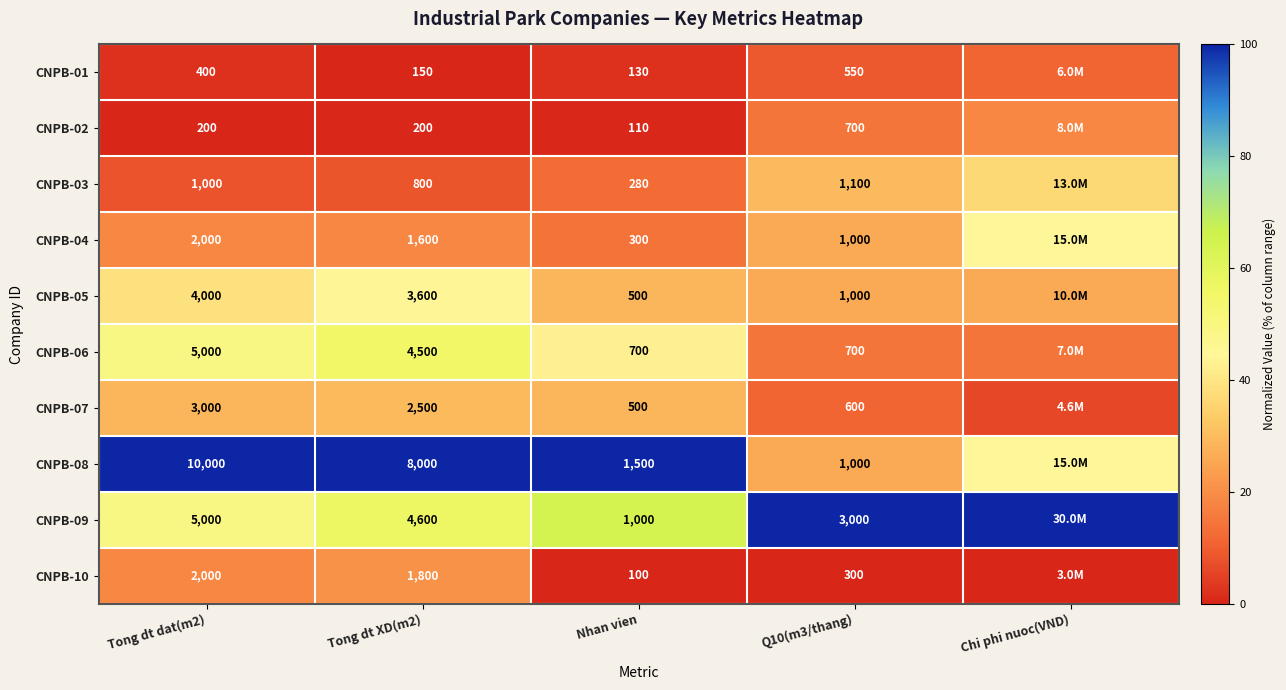

Is the value of CNPB-05 at Tong dt XD(m2) greater than the value of CNPB-07 at Tong dt XD(m2)?

Yes